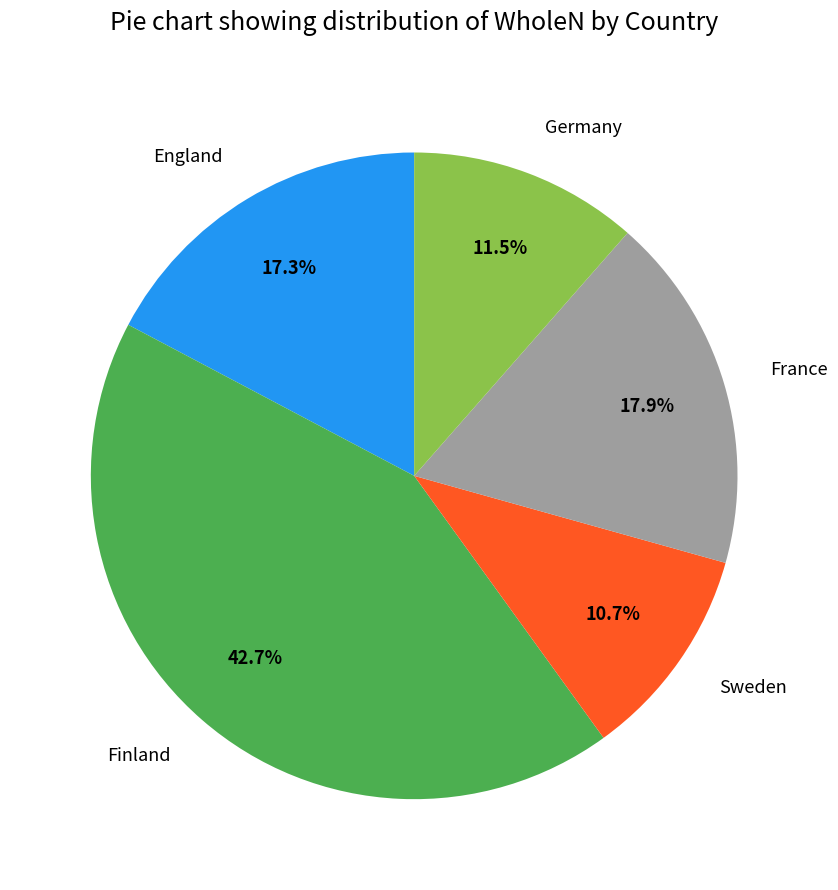

Between Sweden and Germany, which is larger?

Germany